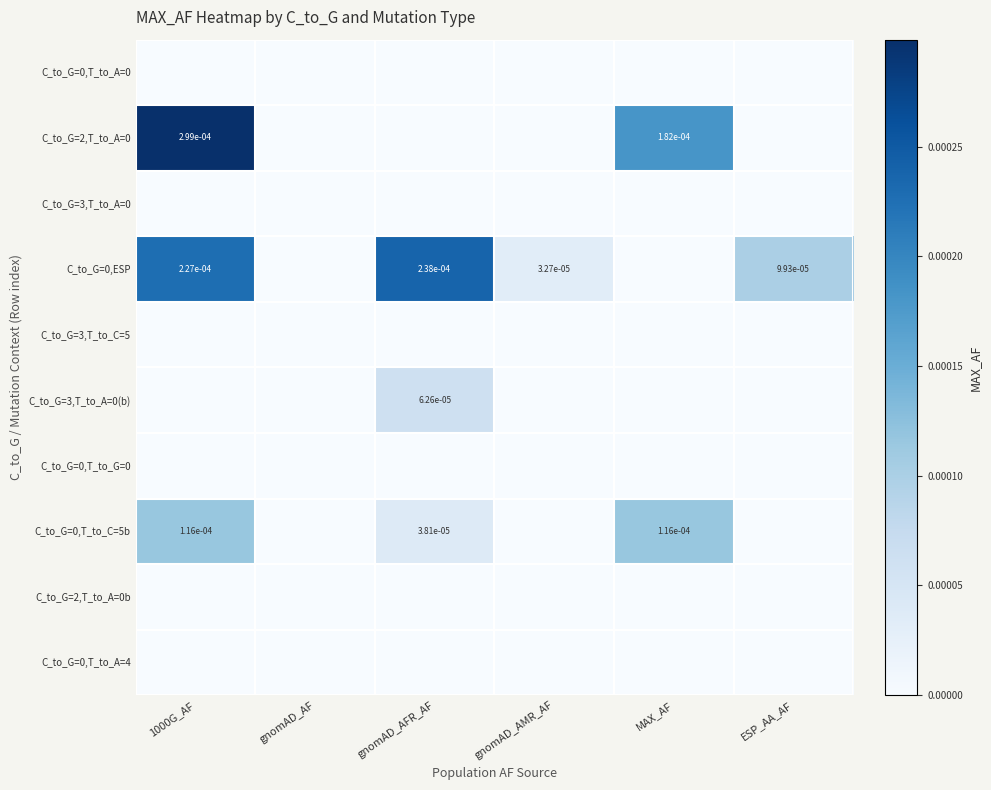

The value of C_to_G=2,T_to_A=0 at MAX_AF is 0.0. True or false?

True